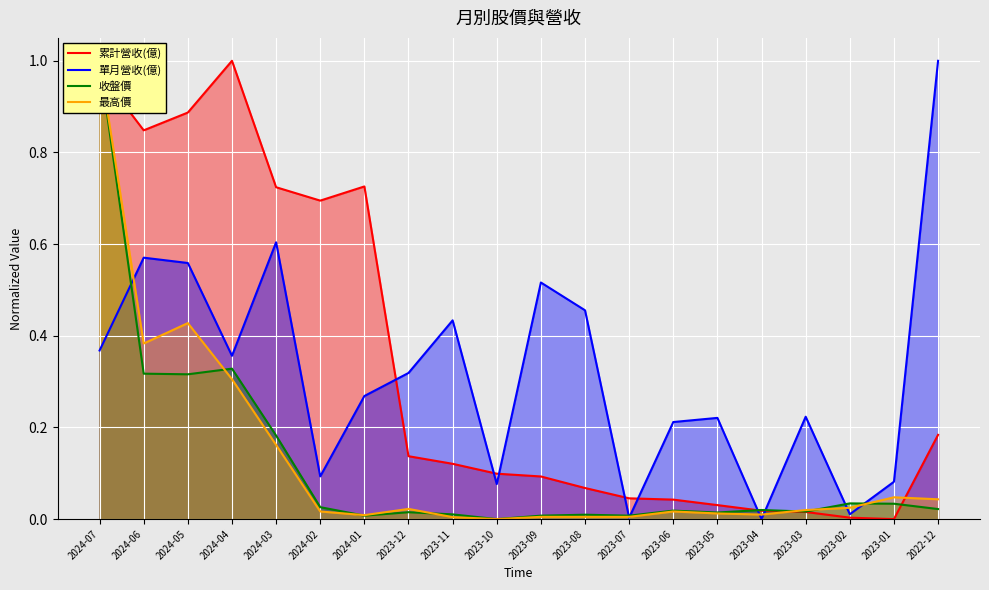

Is the value of 單月營收(億) at 2023-06 greater than the value of 累計營收(億) at 2023-04?

Yes